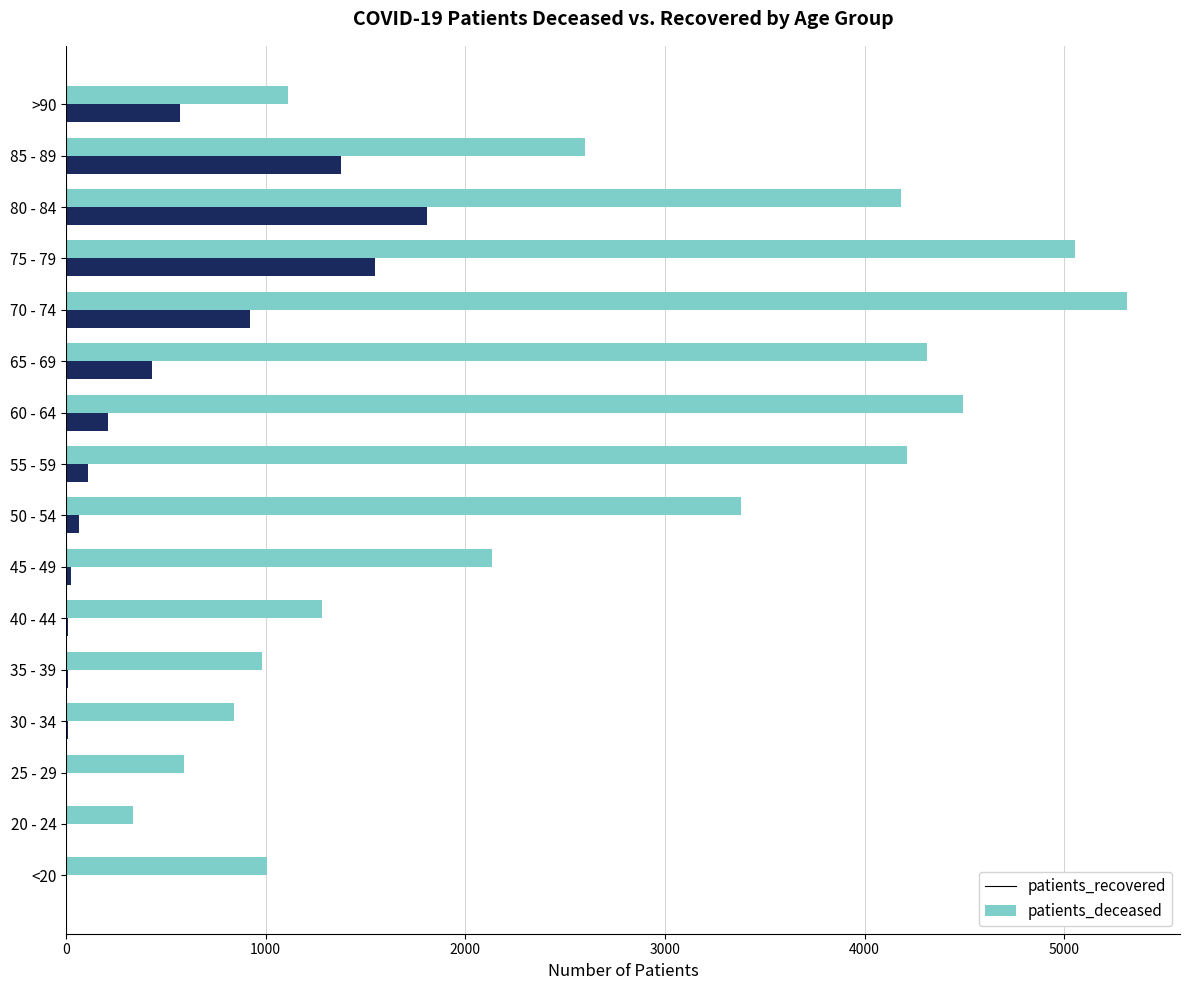

What is the average value of the patients_recovered series?

2615